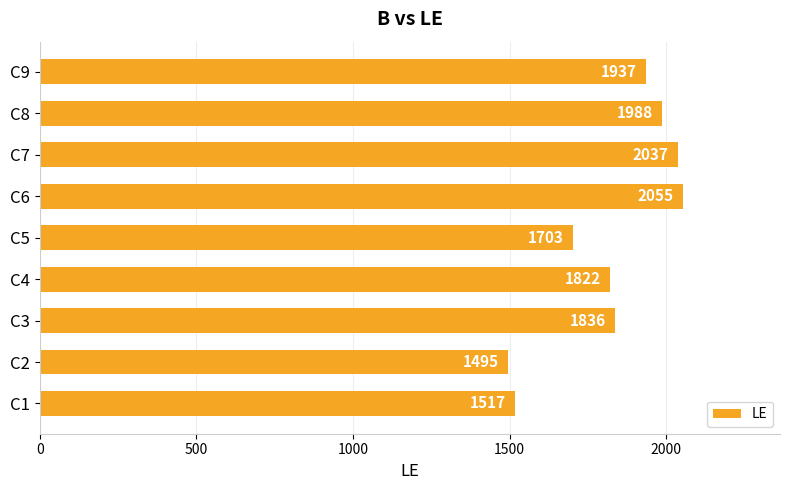

What is the average value?

1821